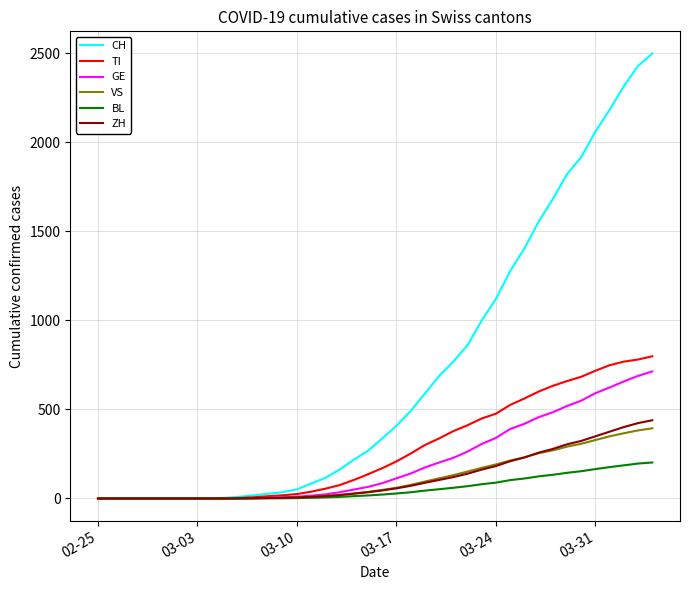

Which series has the largest total across all categories?

CH